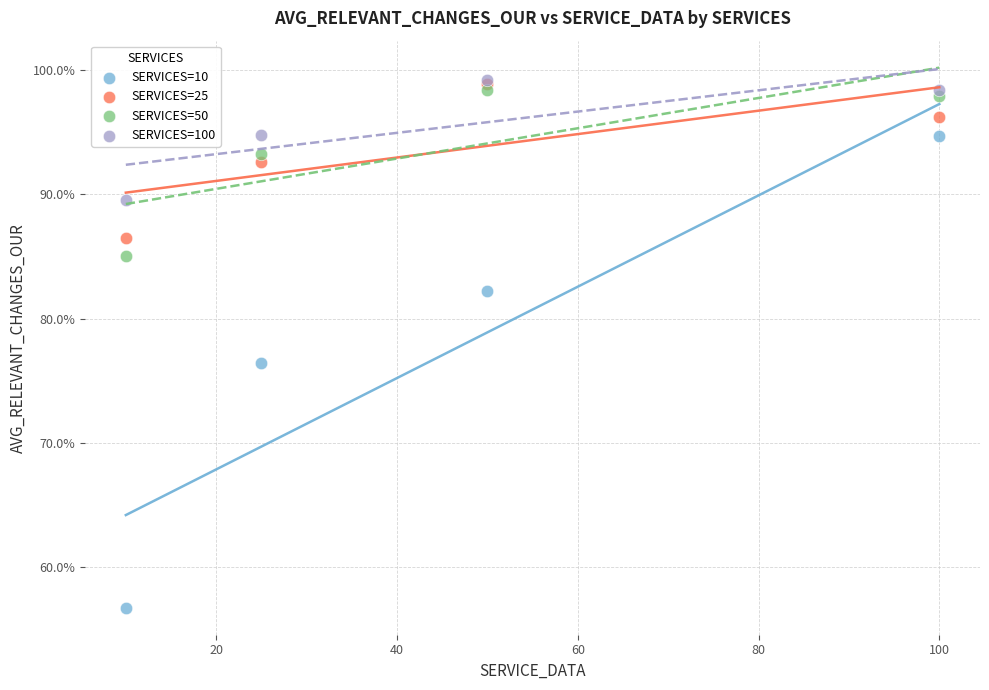

Which series has the widest spread of Y values?

SERVICES=10